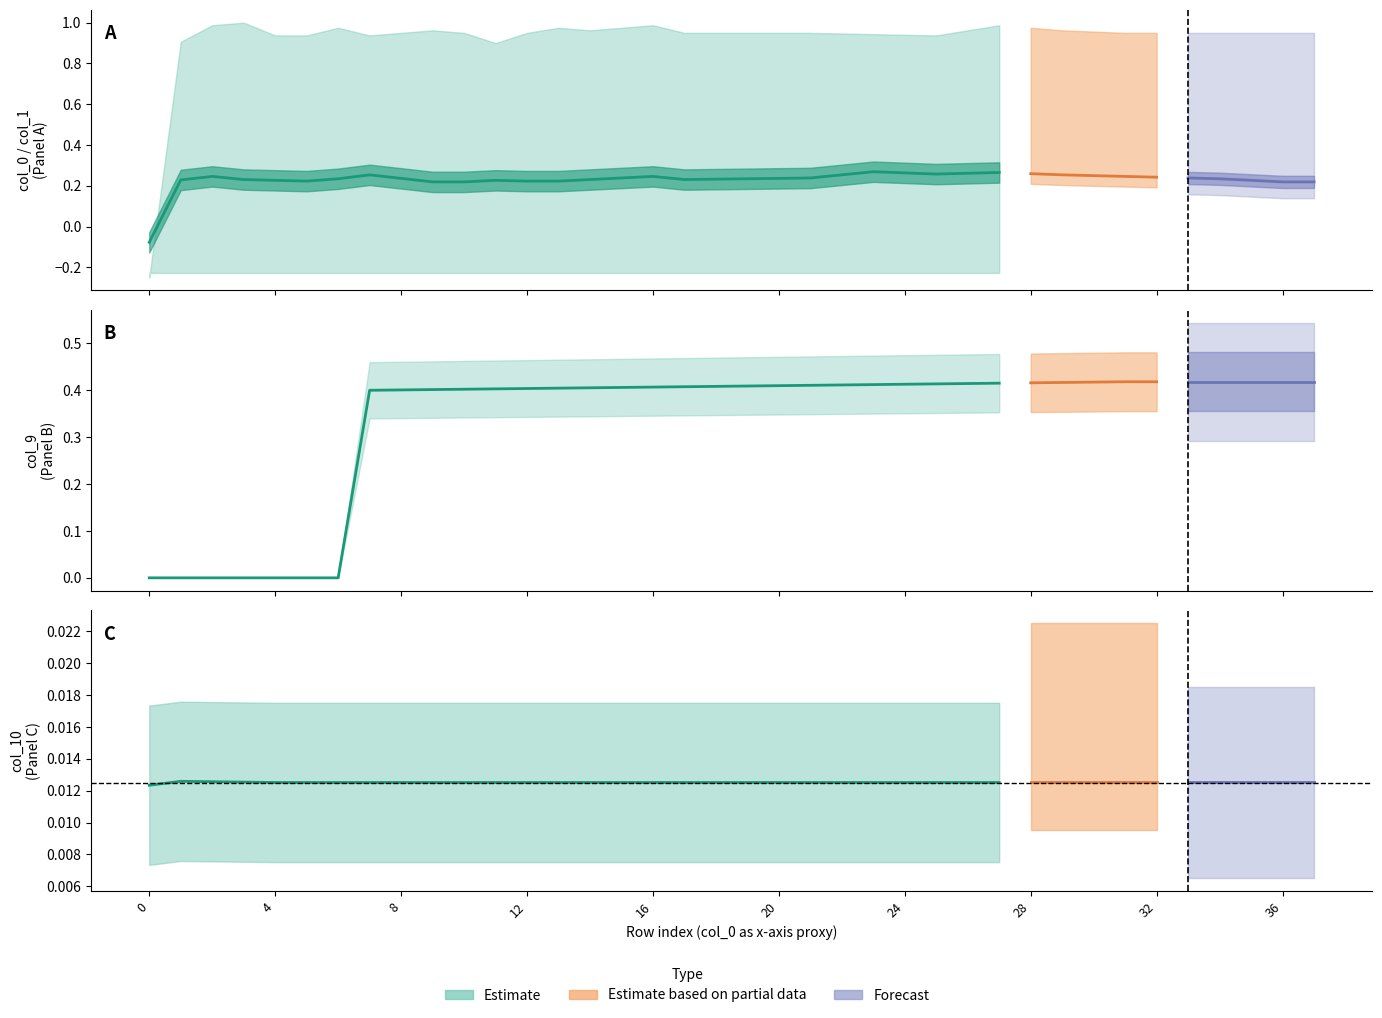

What is the difference between the highest and lowest values at 27?

1.0